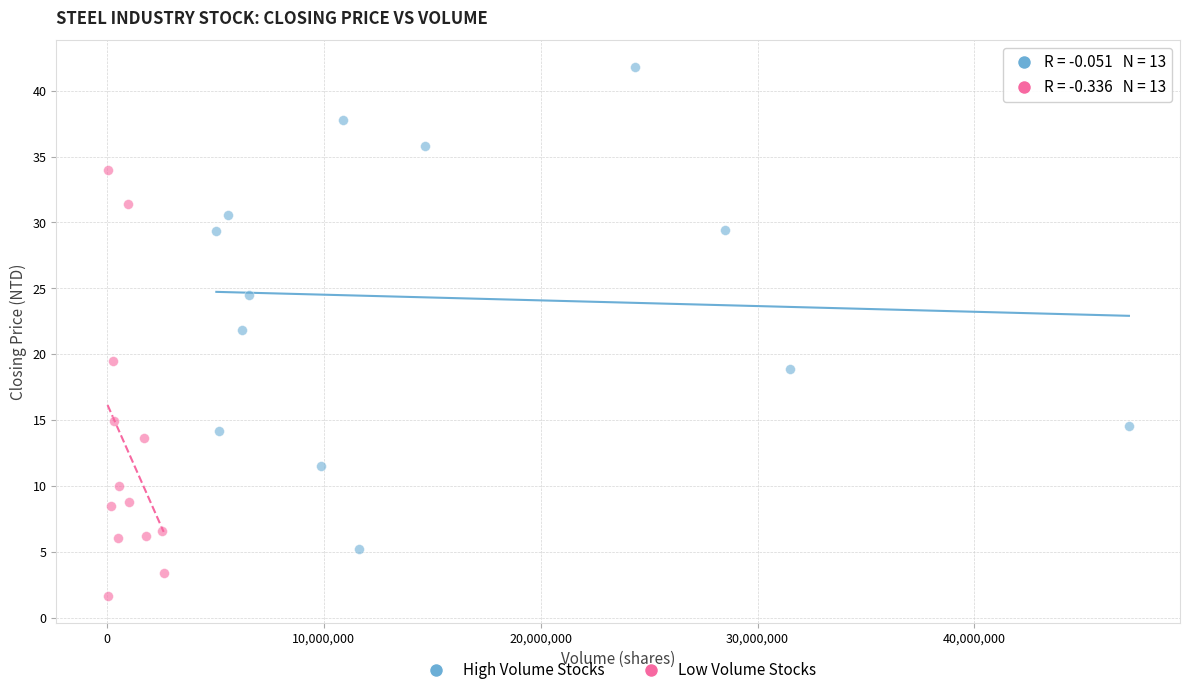

Which series contains the lowest Y value?

Low Volume Stocks